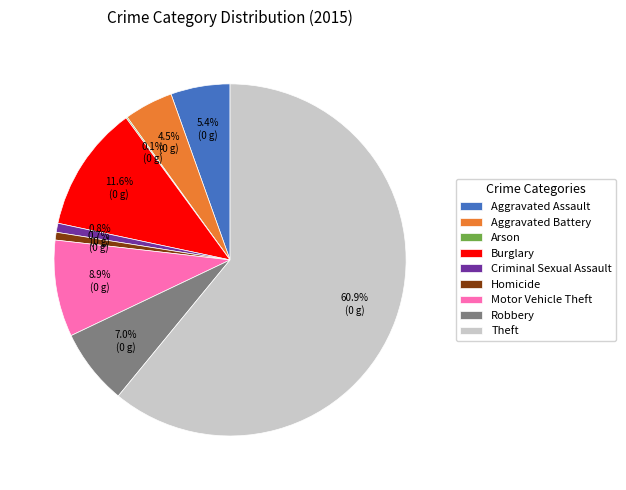

What is the total percentage of Homicide and Robbery?

7.7%